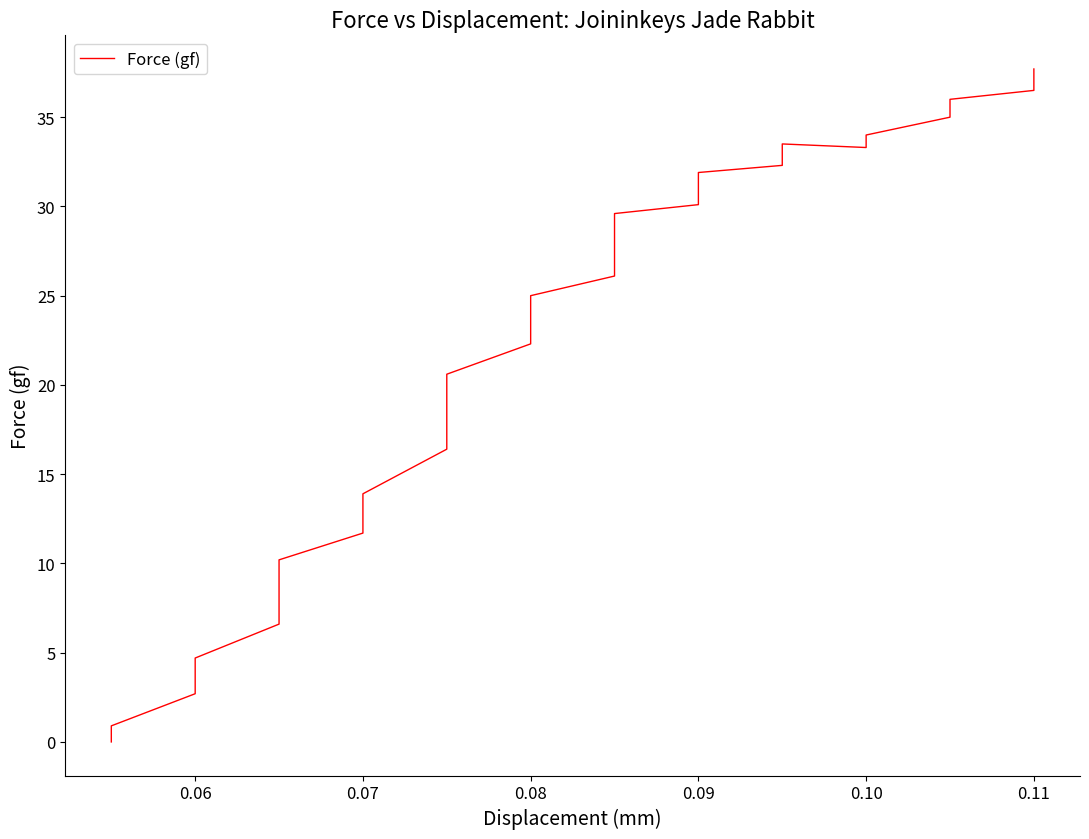

Is it true that the value at 15 is 42.7?

False